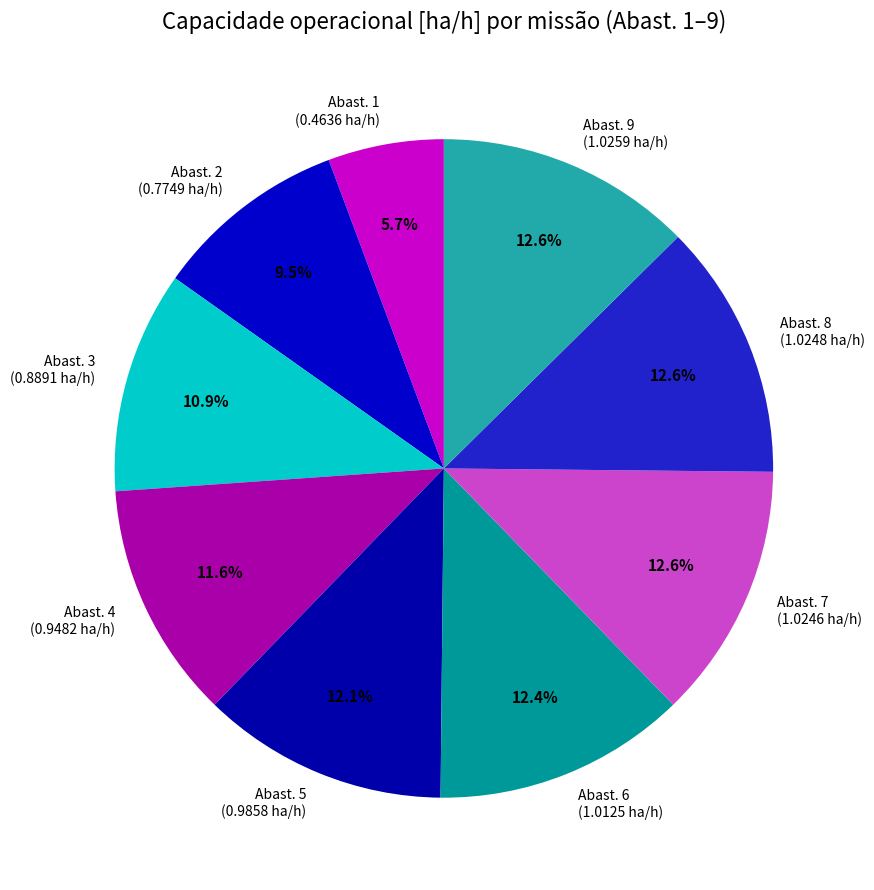

Between Abast. 2 (0.7749 ha/h) and Abast. 4 (0.9482 ha/h), which is larger?

Abast. 4 (0.9482 ha/h)